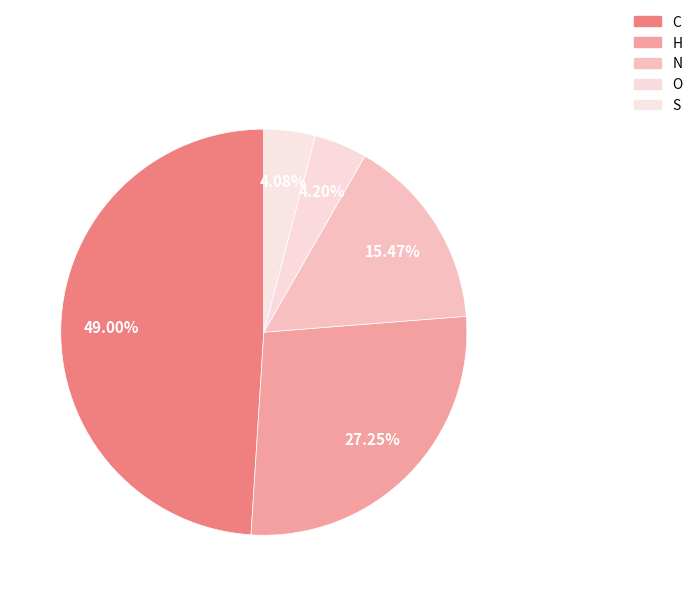

Which slice is the smallest?

S